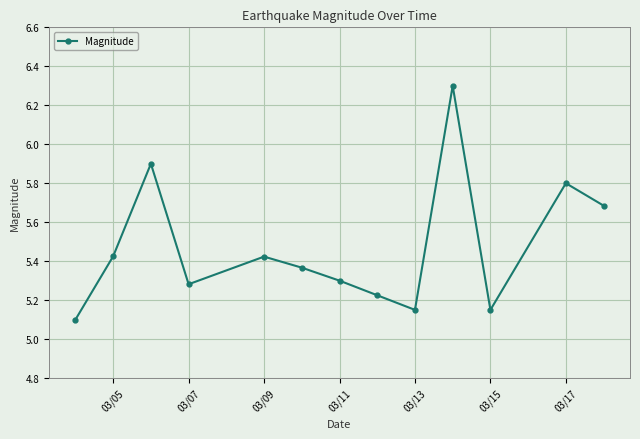

How many lines are shown in the chart?

1